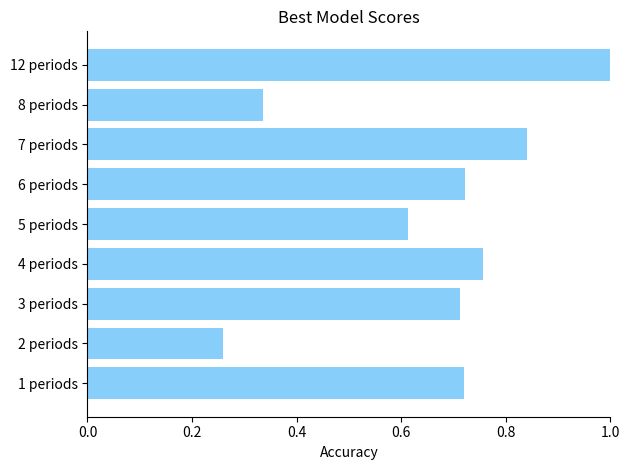

At which label is the value closest to 0?

2 periods